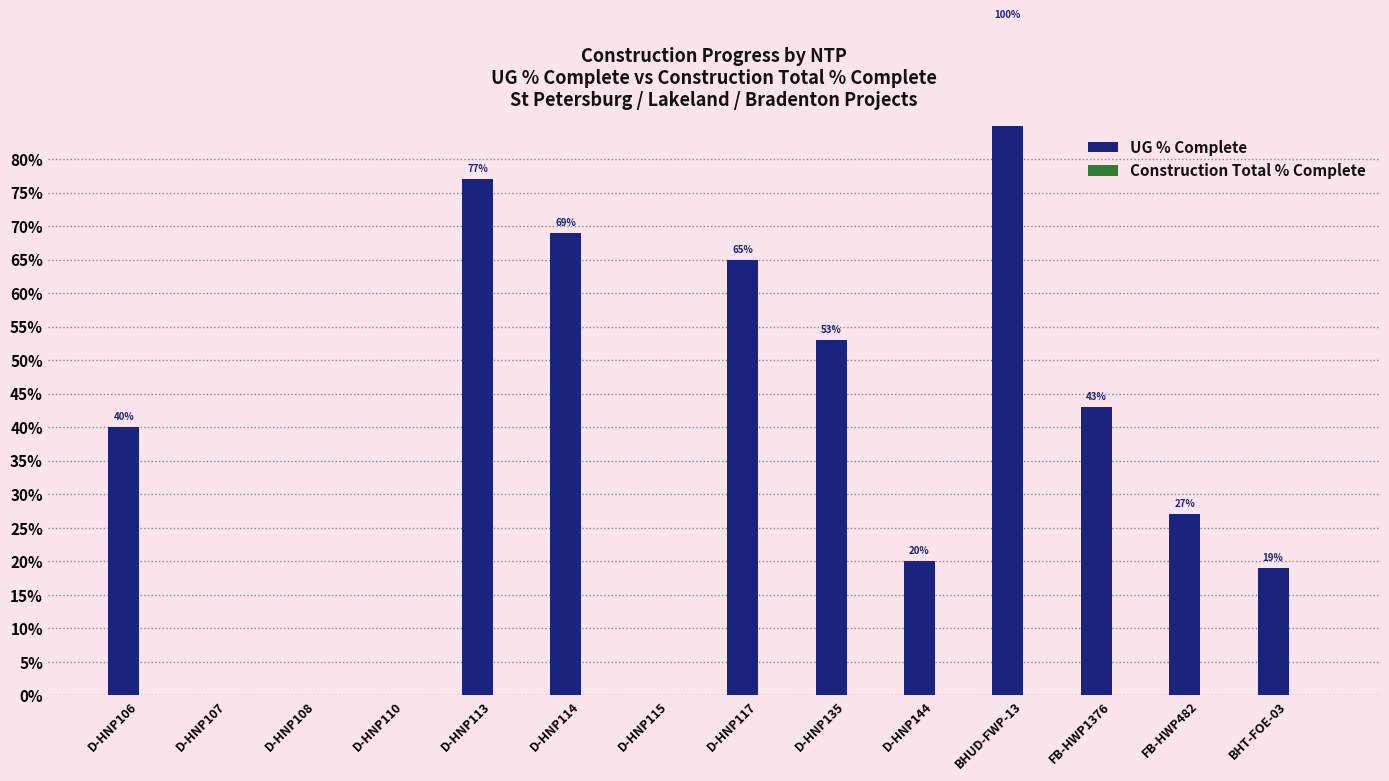

Which label corresponds to the smallest value in the chart?

D-HNP107